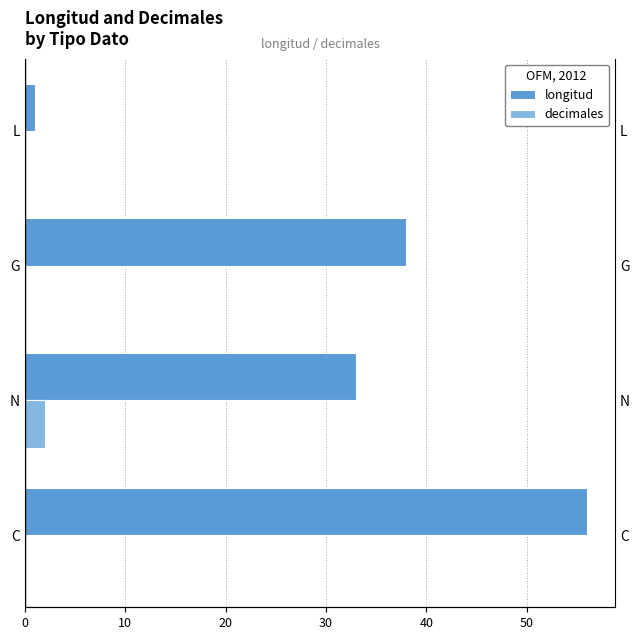

Rank the series by their average value, from highest to lowest.

longitud, decimales